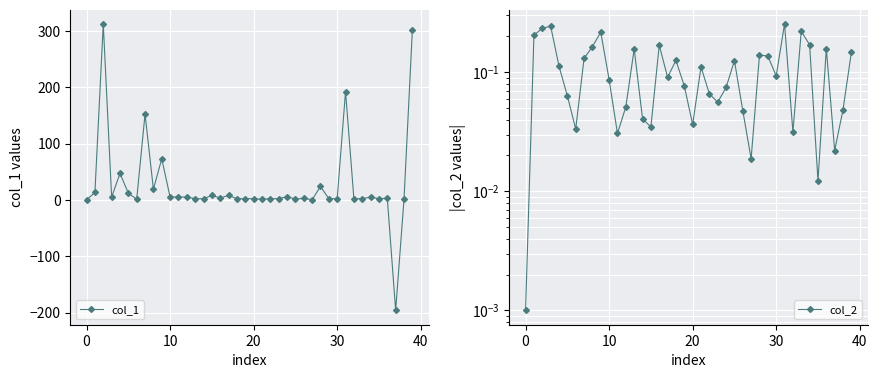

What is the approximate value of col_1 at 36?

3.0